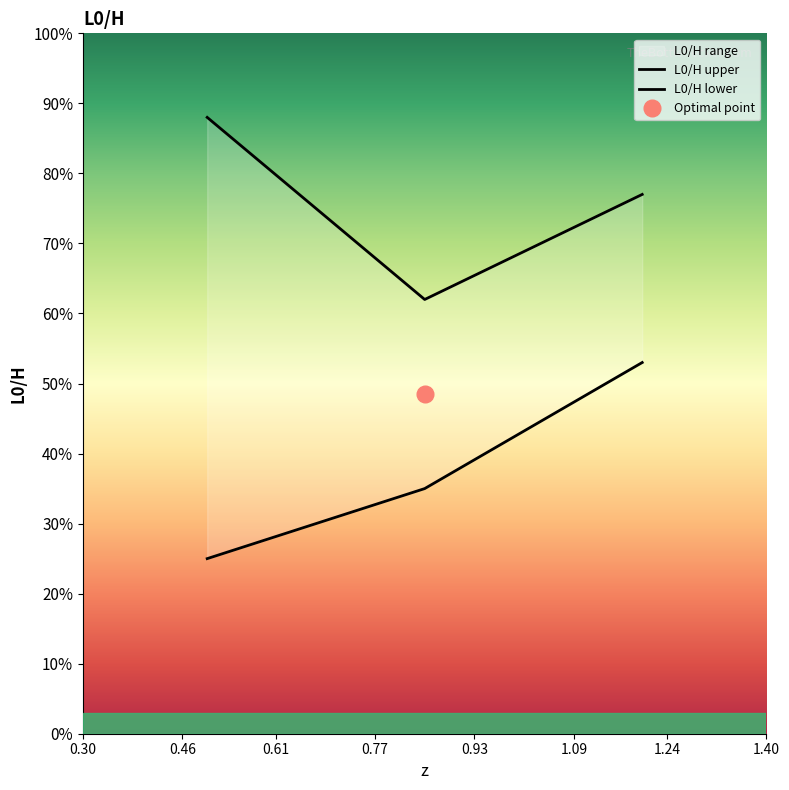

At which category does the chart reach its minimum across all series?

0.5